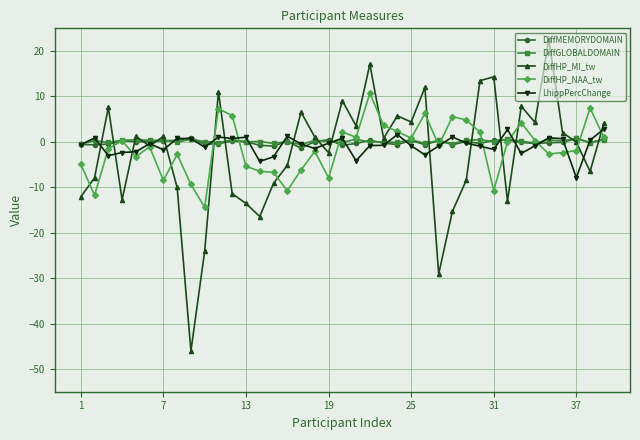

Which series has the largest range (max minus min)?

DiffHP_MI_tw